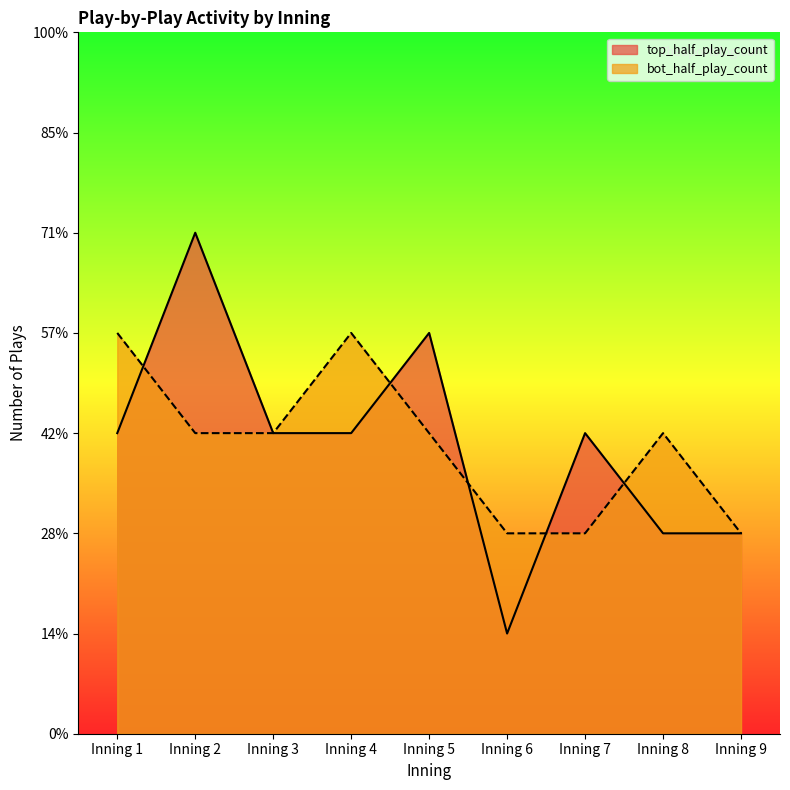

Which series has the widest spread of values?

top_half_play_count